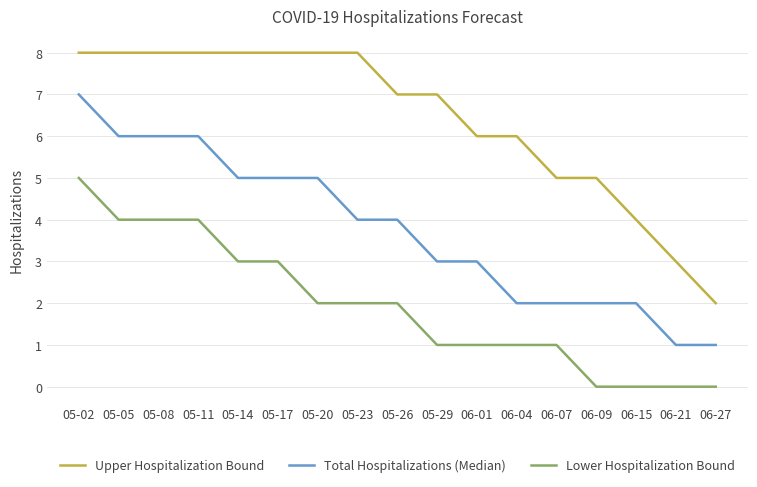

Is it true that Upper Hospitalization Bound equals 7 at 05-29?

True